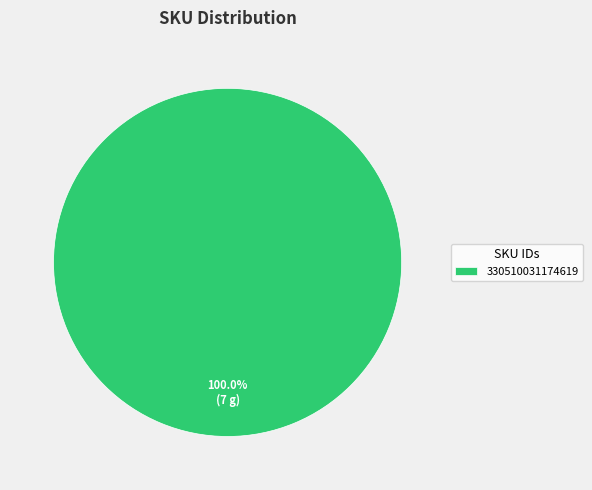

What is the majority slice?

330510031174619